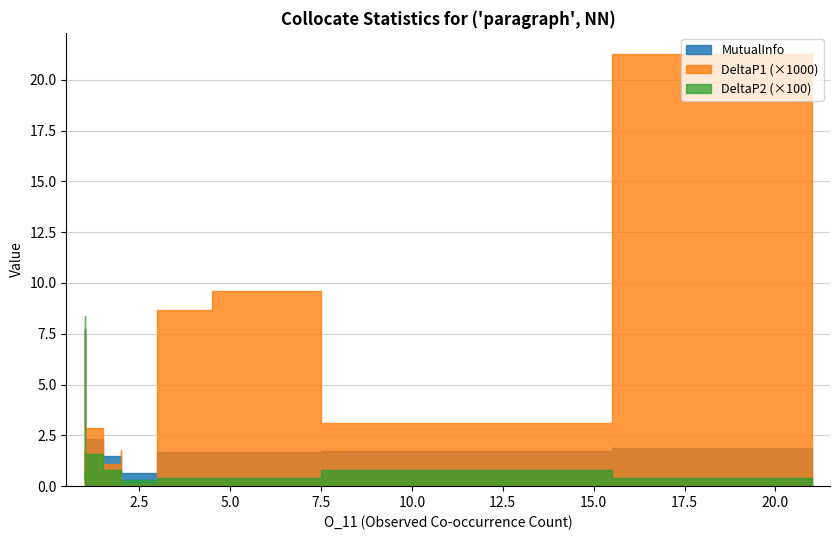

The DeltaP2 series shows 0.0 at 2. True or false?

False